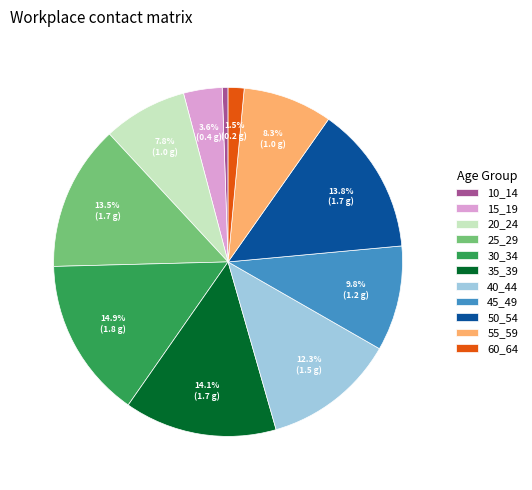

Is there a majority slice in this chart?

No